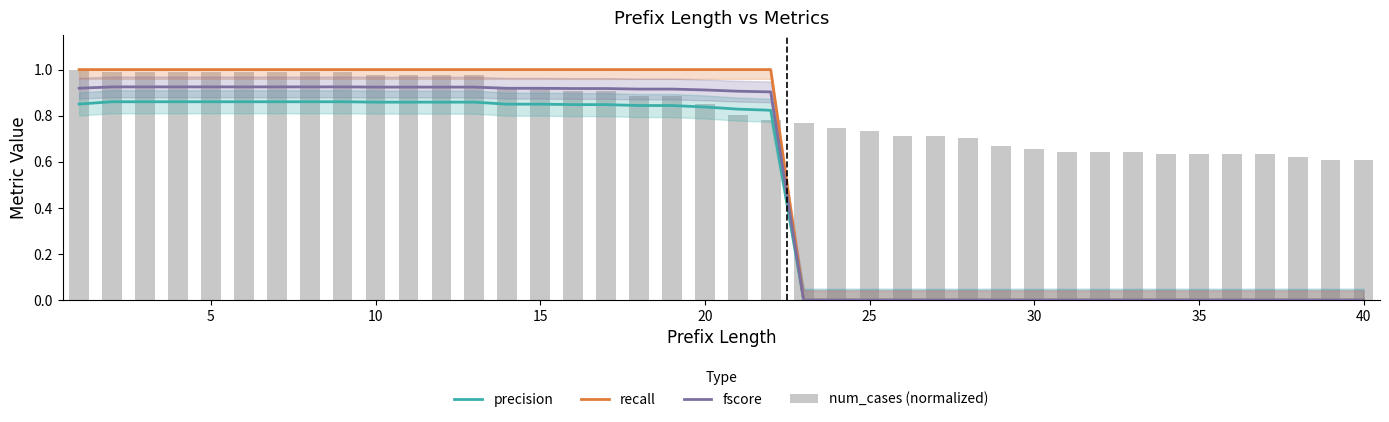

At how many categories does at least one series exceed 0?

40